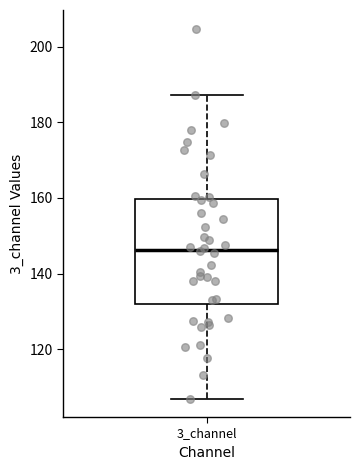

Read this box plot against the y-axis: the position of the median line, the range covered by the box, and the ends of both whiskers. The values are not printed on the chart, so give them approximately, as read against the axis.

median 146, box 132 to 160, whiskers 108 to 188